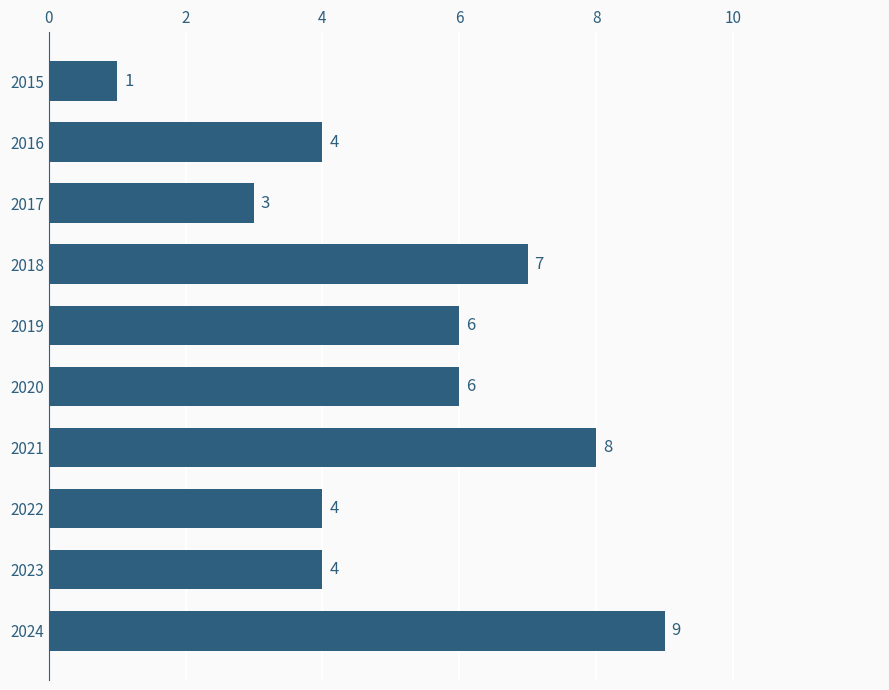

How many values are between 4 and 7?

6